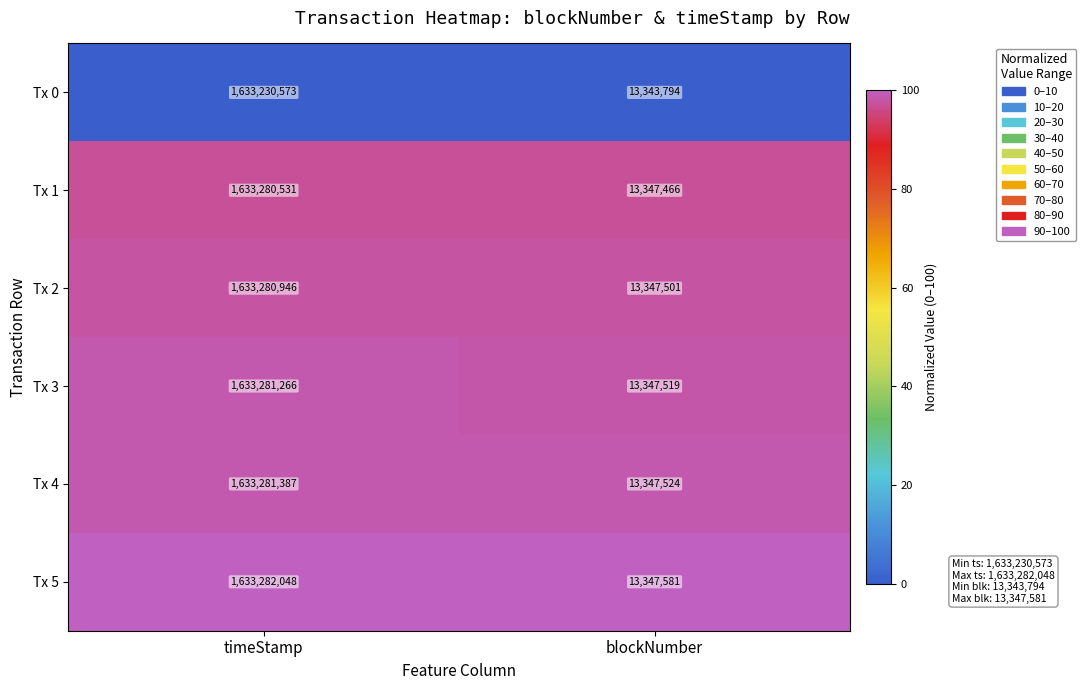

List the labels in order of Tx 0 value, largest first.

timeStamp, blockNumber